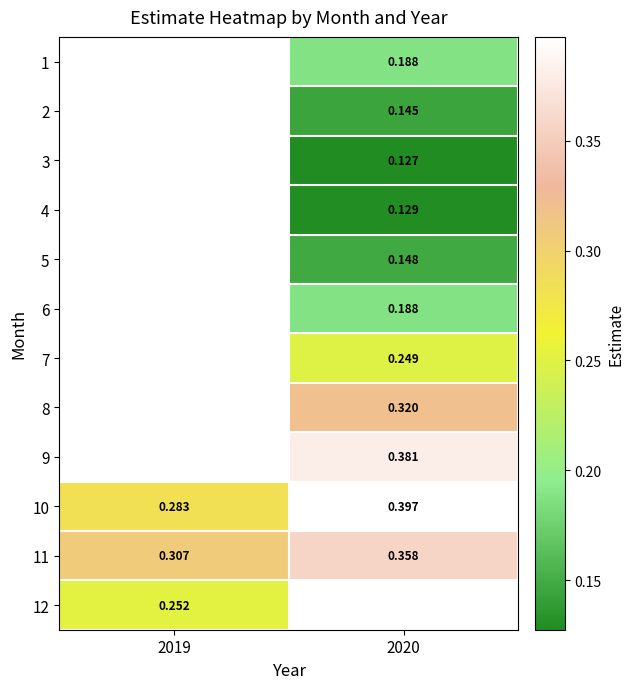

Where does the 1 series first go above 0?

2020